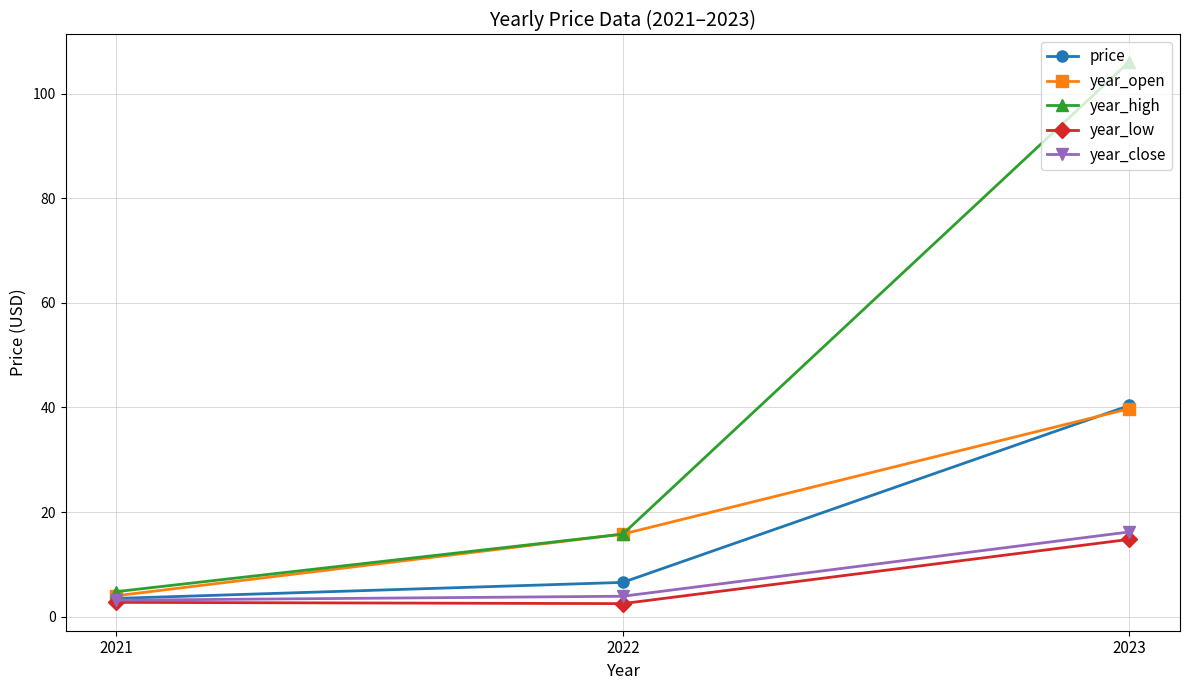

What is the total value across all series at 2023?

217.3